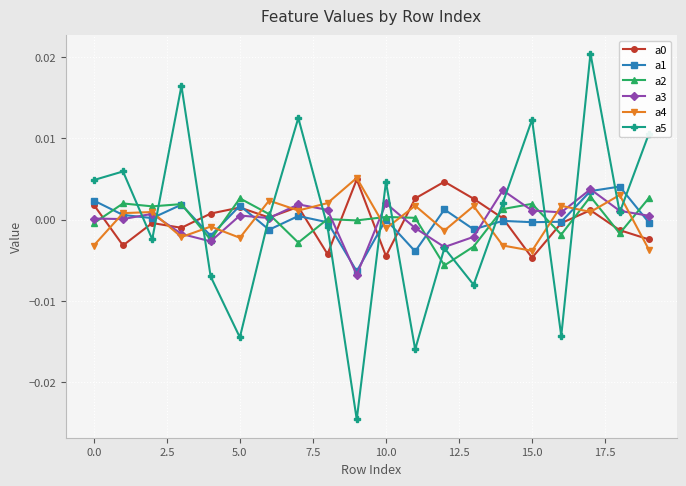

How many intersections are there between a1 and a5?

12